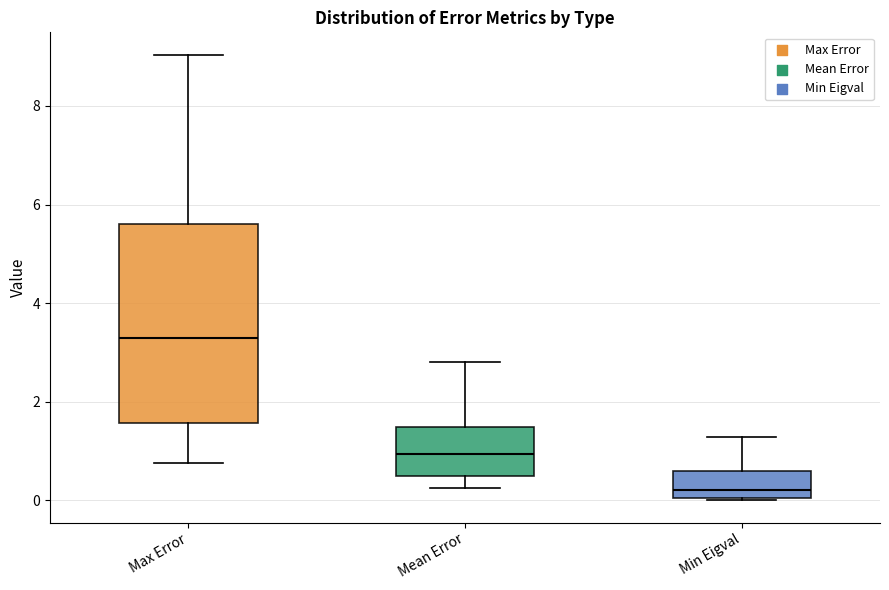

Reading left to right, transcribe this box plot: for each box, give where its median line is, the range the box spans, and where its two whiskers end, as read against the y-axis. The values are not printed on the chart, so give them approximately, as read against the axis.

Max Error: median 3.2, box 1.6 to 5.6, whiskers 0.8 to 9.0
Mean Error: median 1.0, box 0.4 to 1.4, whiskers 0.2 to 2.8
Min Eigval: median 0.2, box 0.0 to 0.6, whiskers 0.0 to 1.2